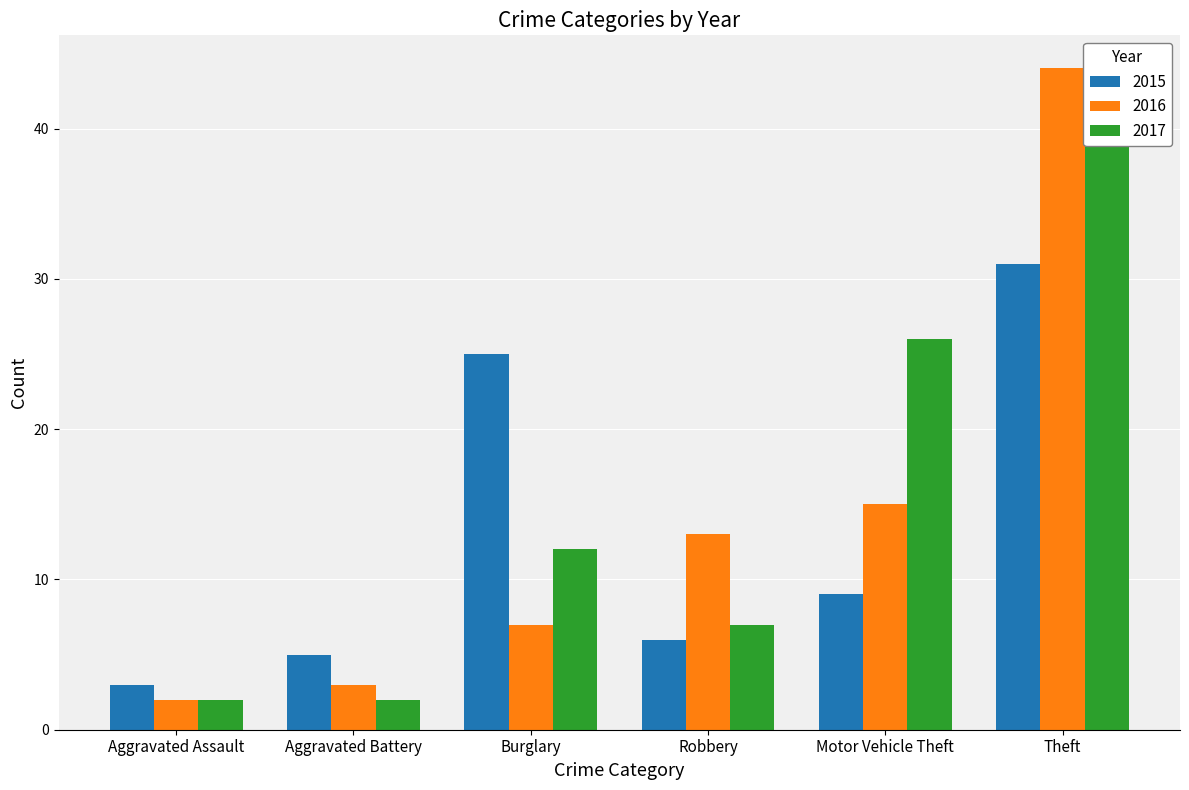

What is the greatest value displayed?

44